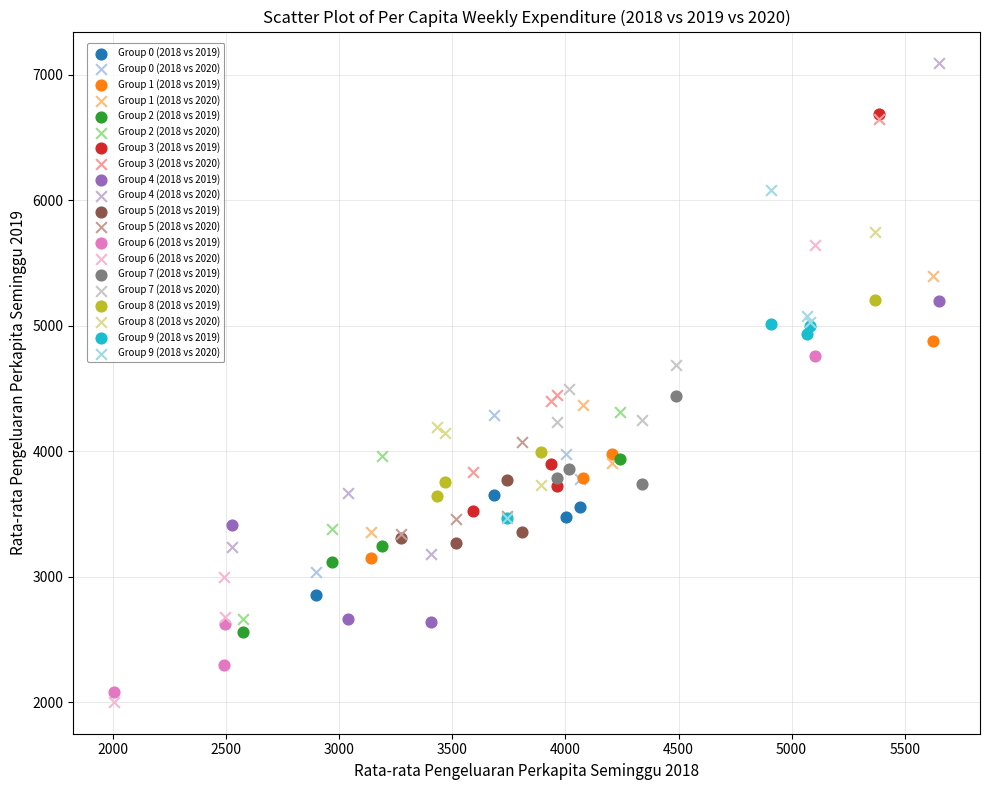

Which series contains the highest Y value?

Group 4 (2018 vs 2020)